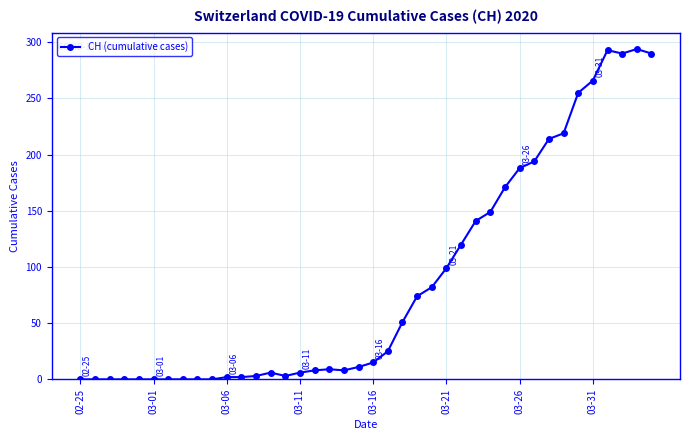

True or false: there are more than 2 points higher than both neighbors.

True